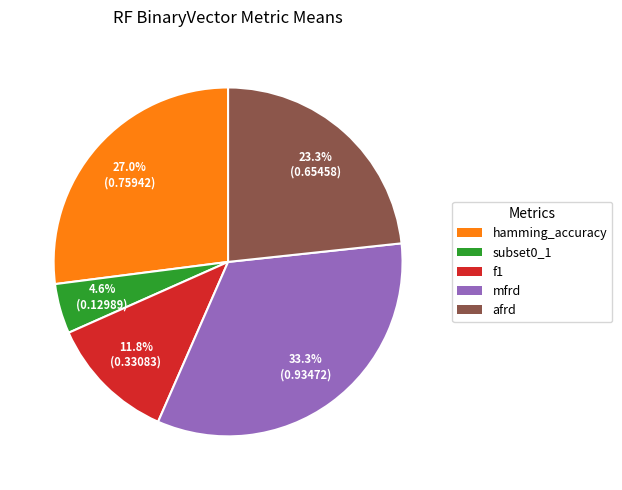

To the nearest percent, what percentage of the pie is f1?

12%